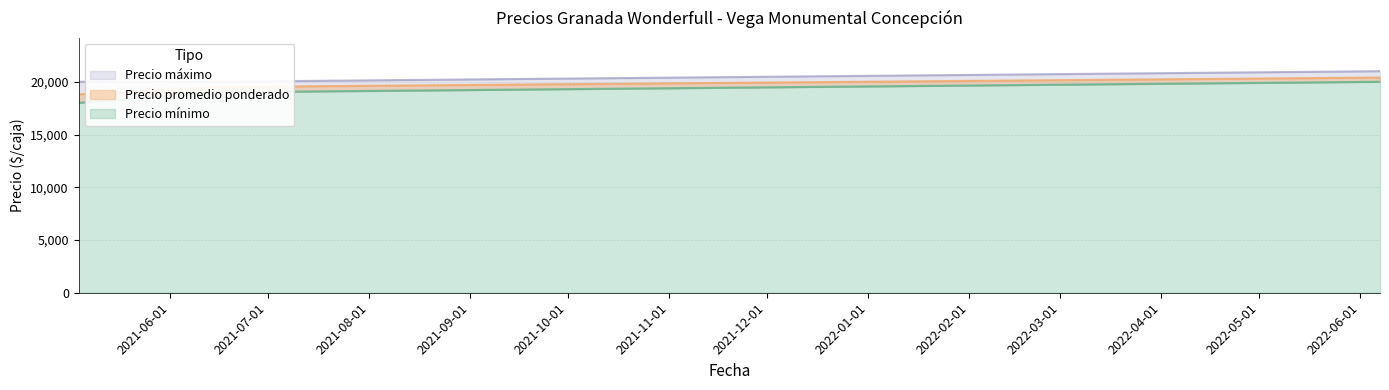

What are all the series names shown in the legend?

Precio mínimo, Precio promedio ponderado, Precio máximo